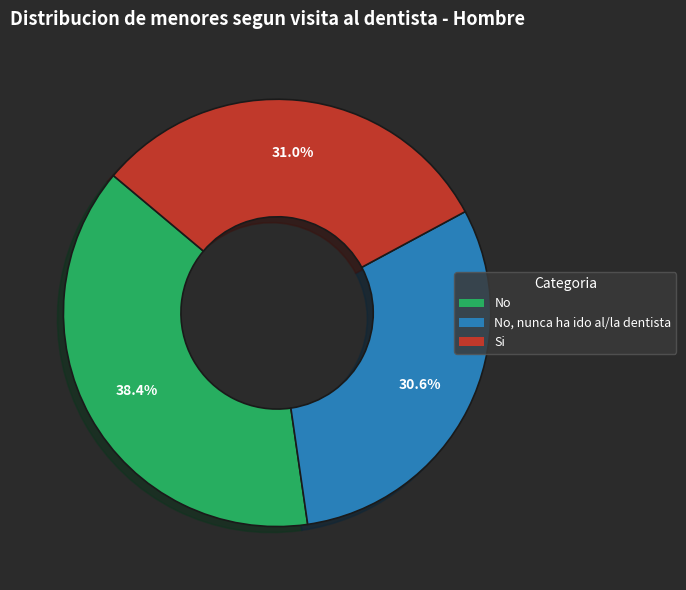

Is there any slice that represents more than half of the pie?

No